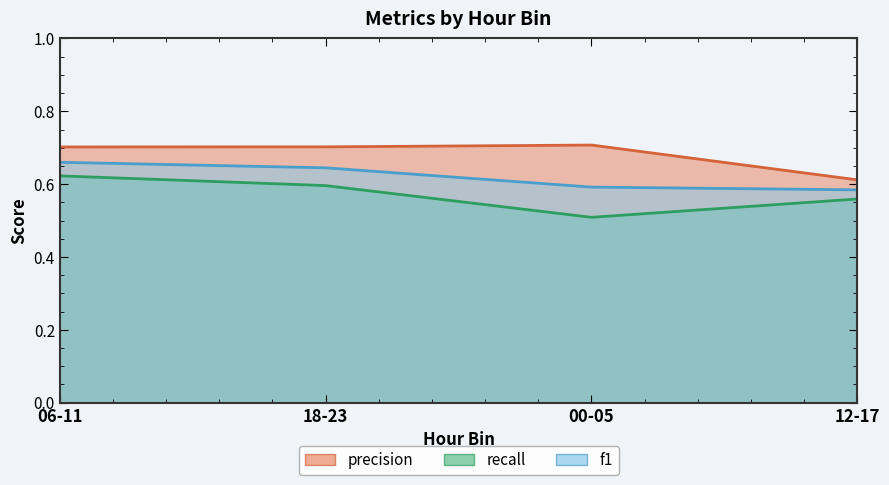

Rank the series by their average value, from highest to lowest.

precision, f1, recall